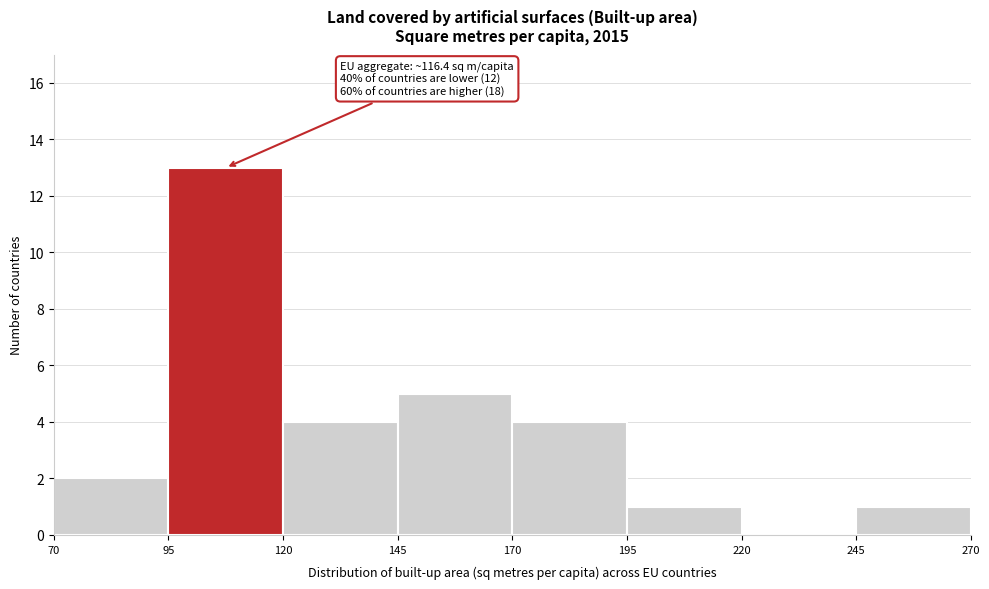

Over which range of the x-axis is the bar tallest?

95 to 120